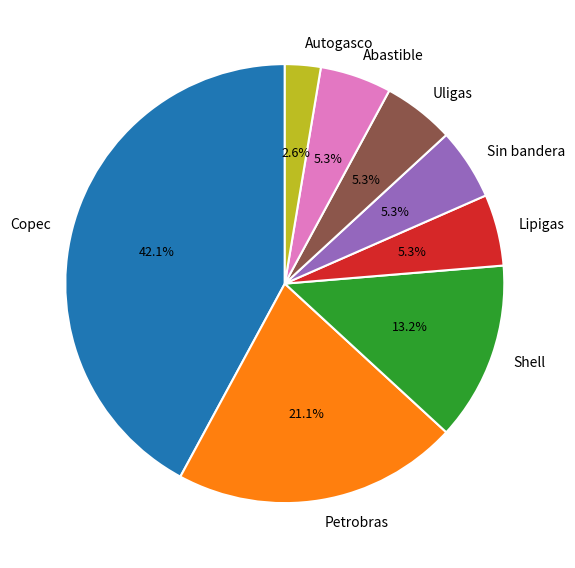

To the nearest percent, what portion does Abastible represent?

5%